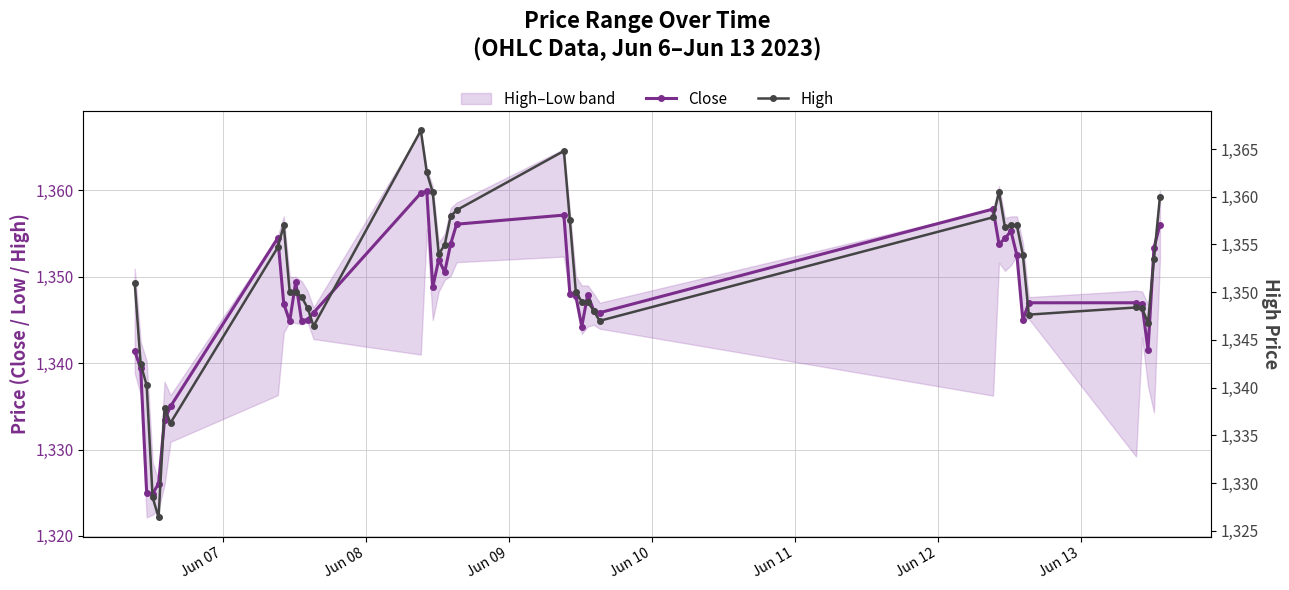

What is the highest value of the Close series?

1359.9